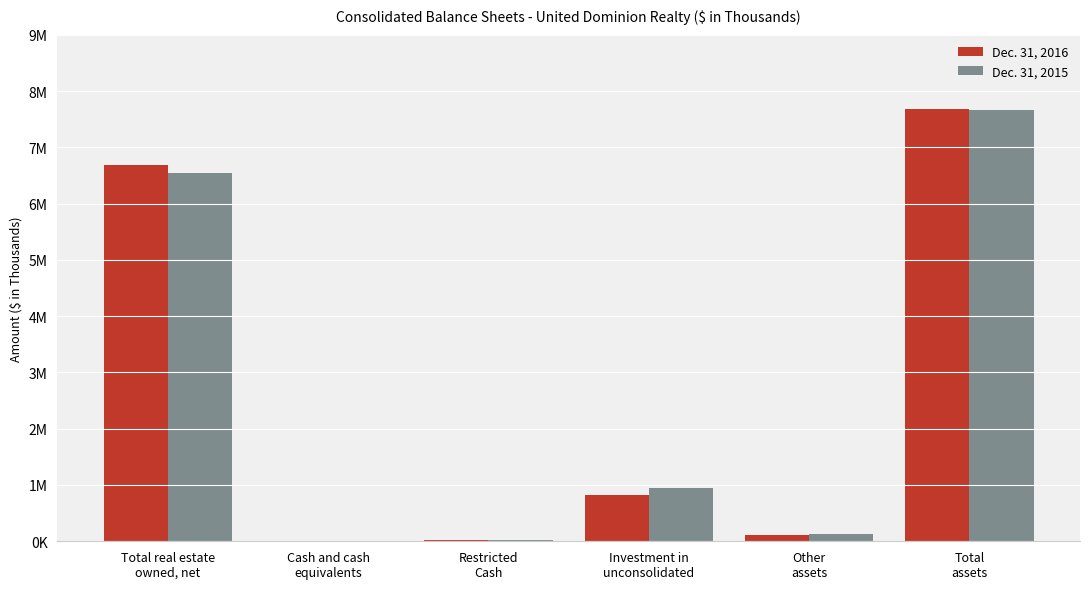

What is the value of the Dec. 31, 2016 bar at the 6th from the left?

7679584